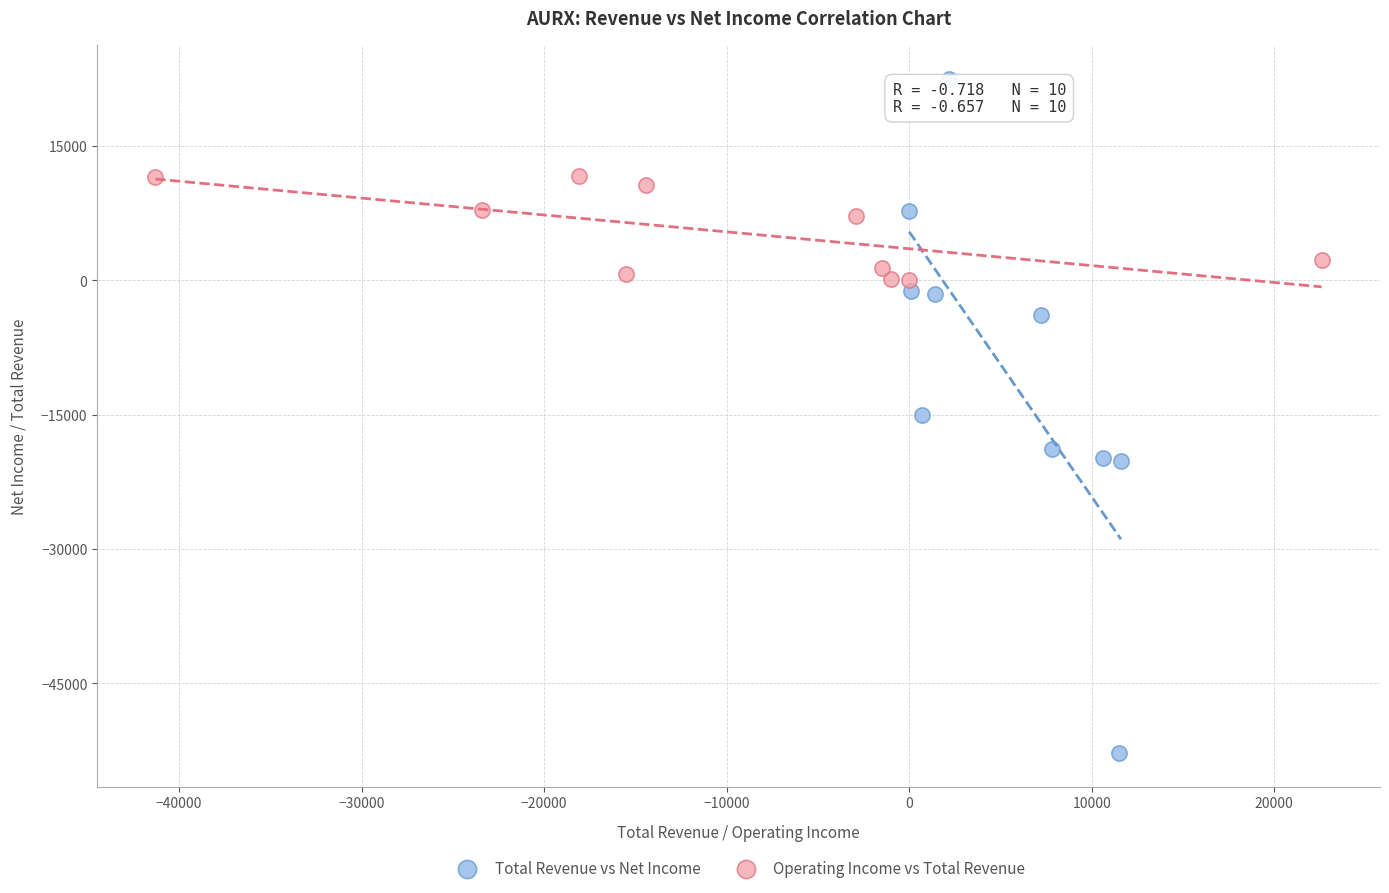

Which series contains the lowest Y value?

Total Revenue vs Net Income